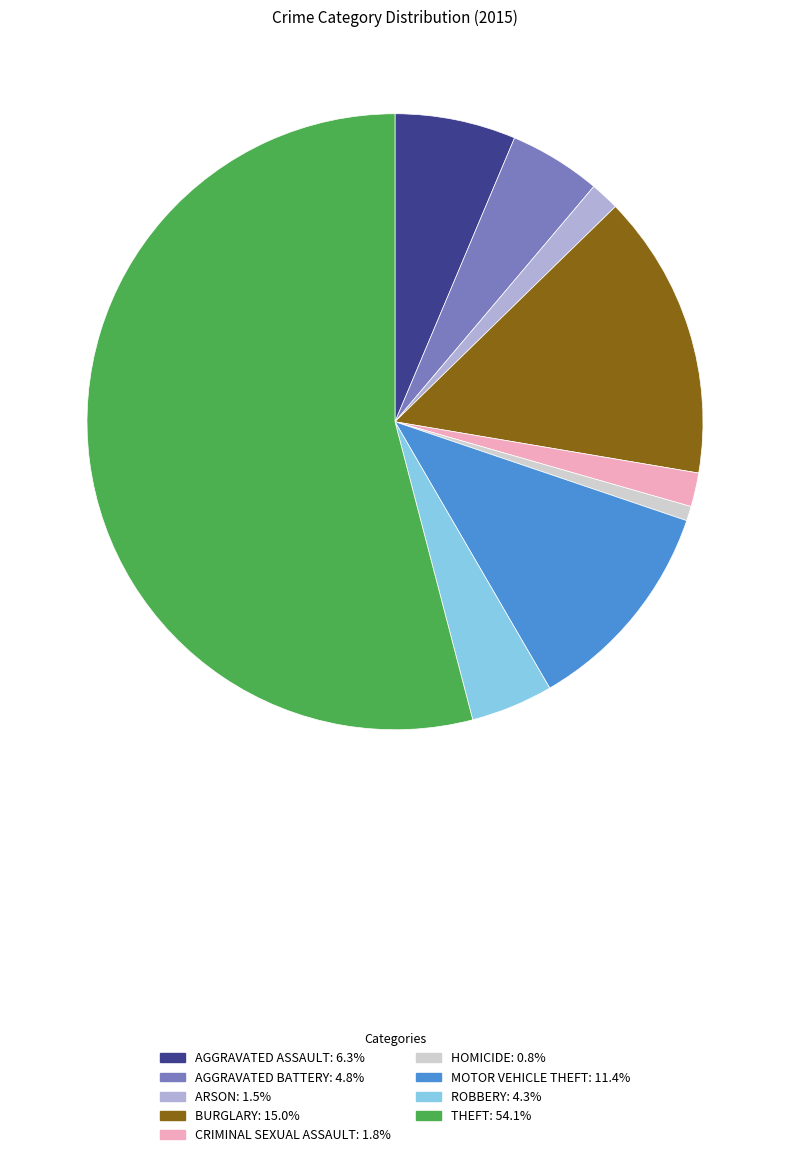

Is there any slice that represents more than half of the pie?

Yes